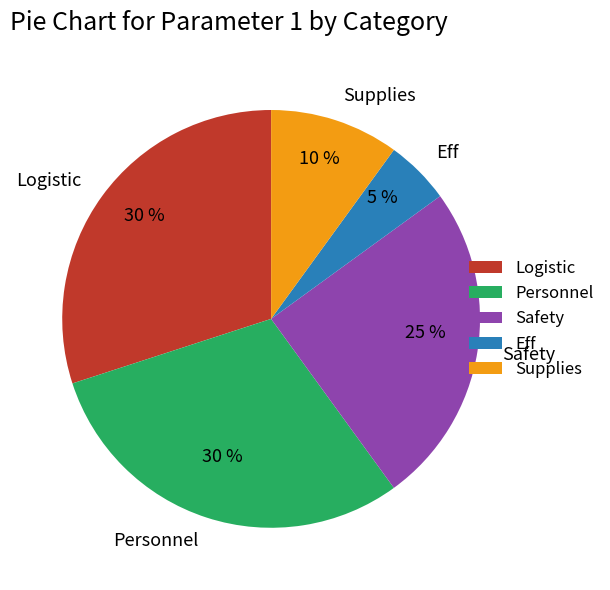

What percentage is the Supplies slice, to the nearest percent?

10%